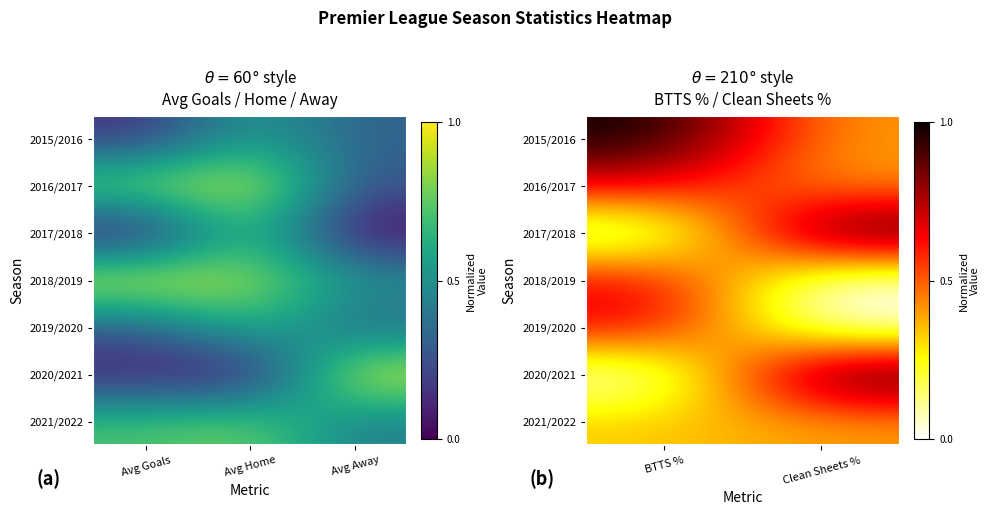

What is the sum of the 2017/2018 values at Clean Sheets % and BTTS %?

1.0